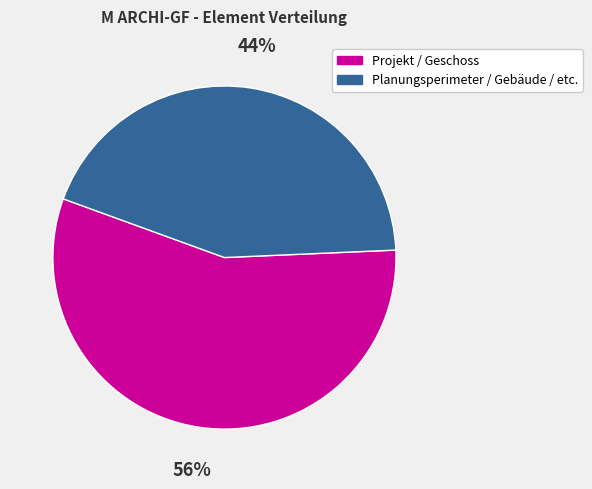

Is there any slice that represents more than half of the pie?

Yes